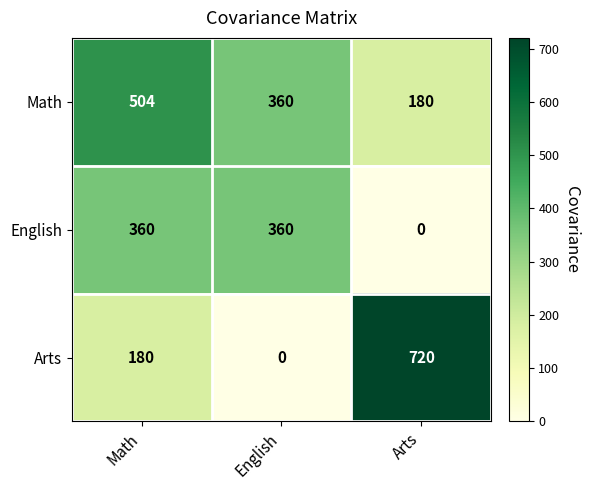

What is the spread (max minus min) of values at Arts?

720